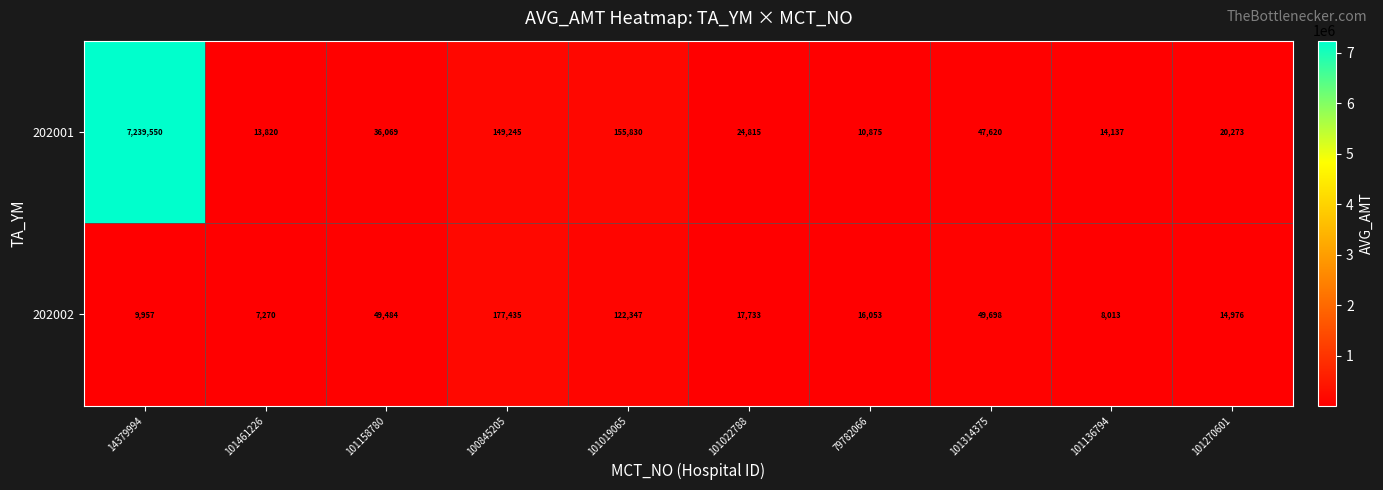

Rank the series by their maximum value, from lowest to highest.

202002, 202001